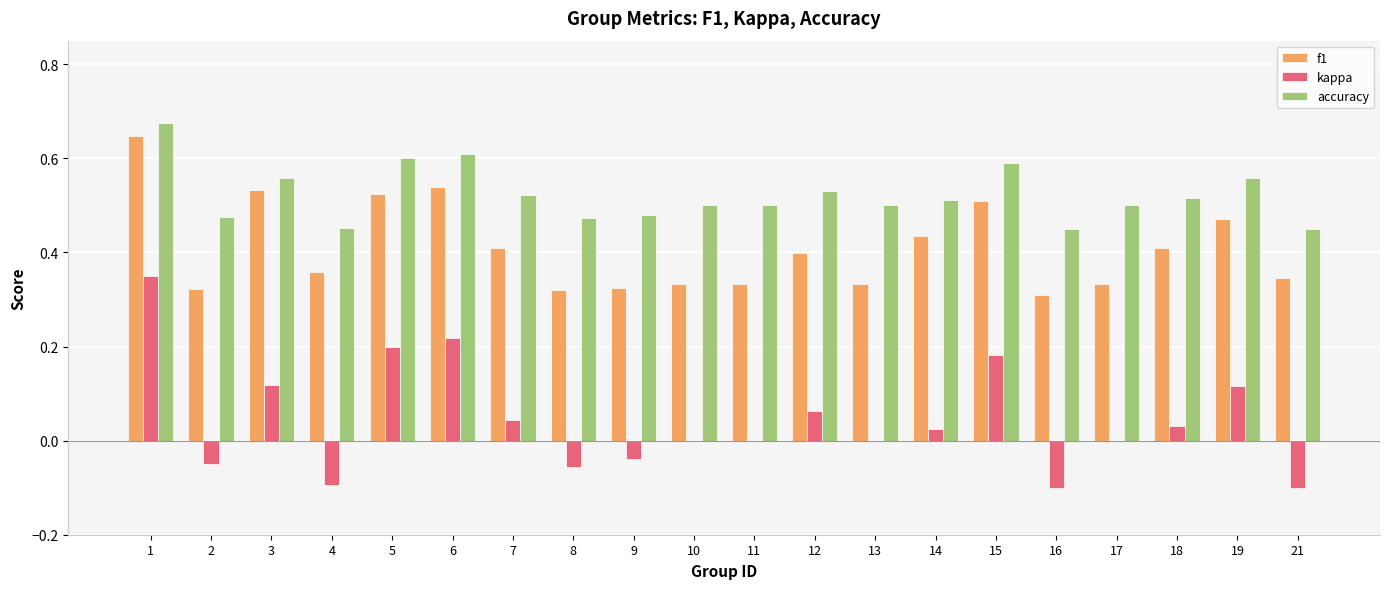

Which series changed the most between 1 and 3?

kappa